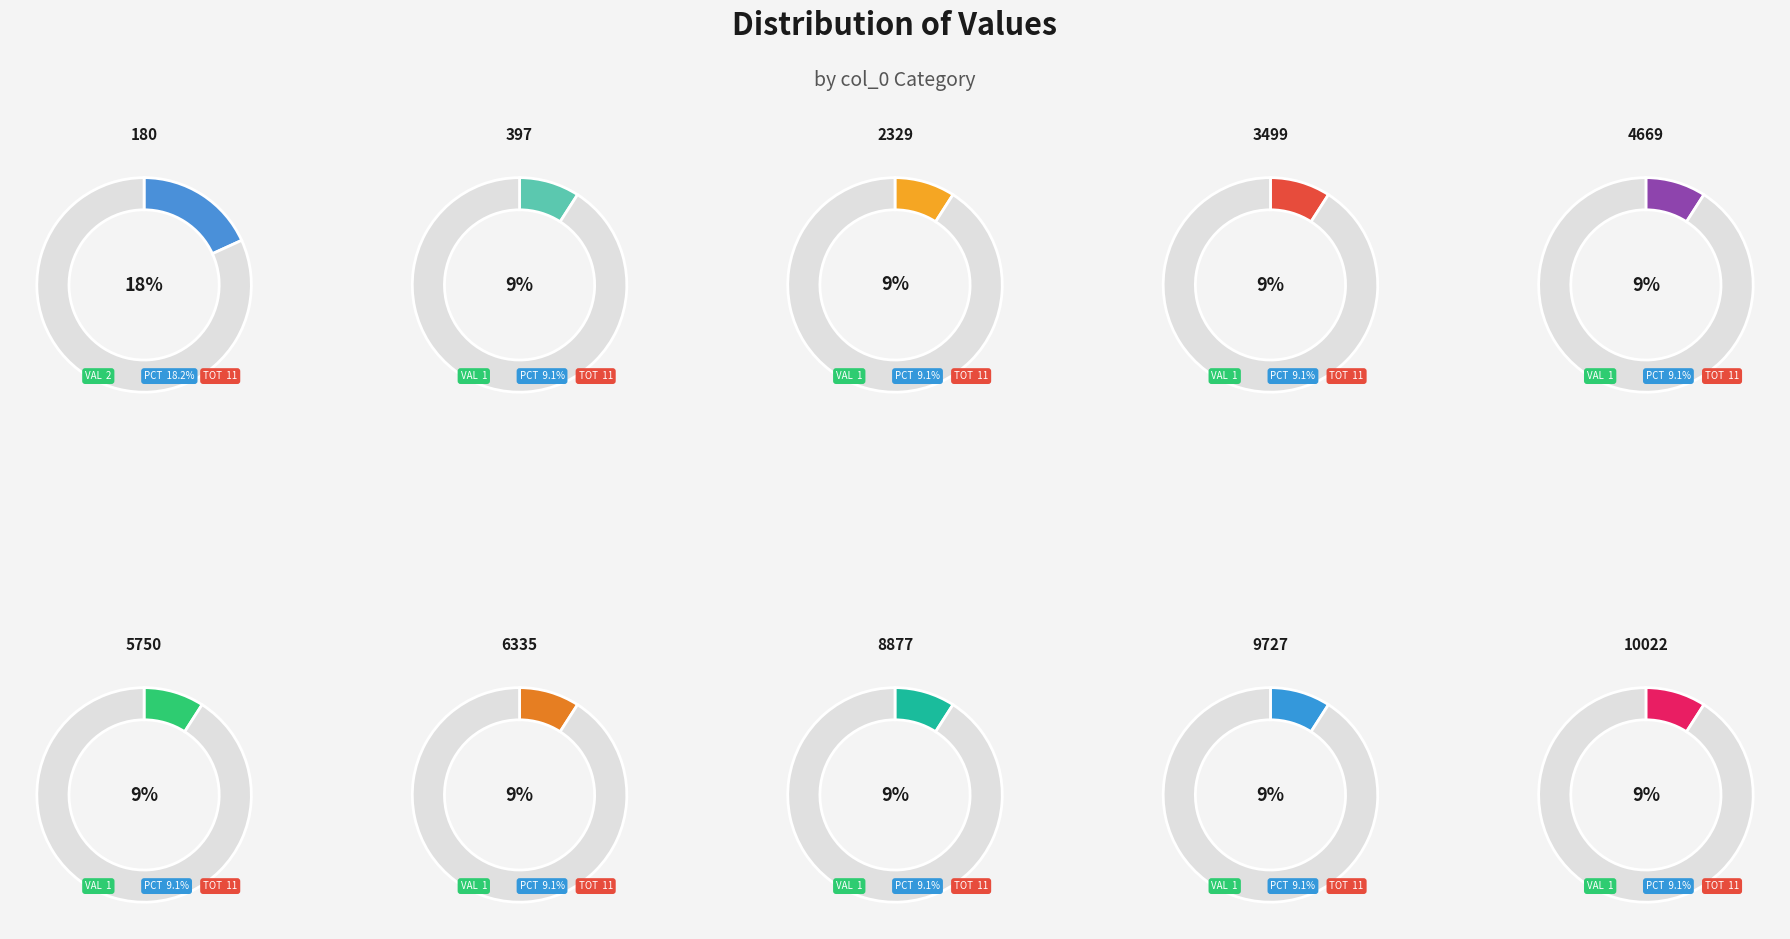

Is it true that 397 is 9% of the pie?

True